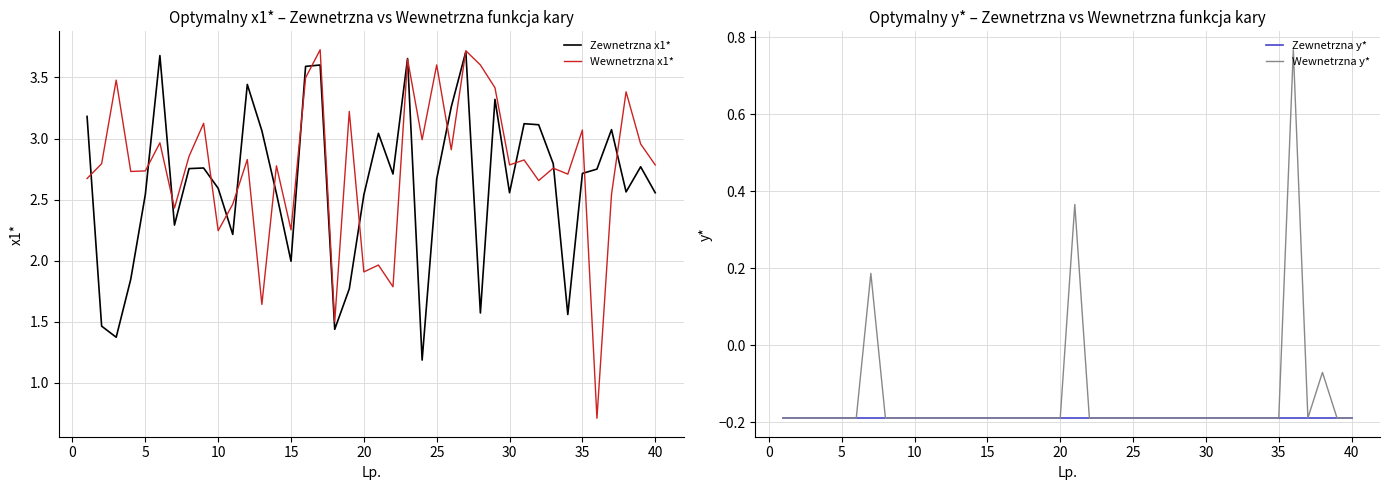

How many lines are shown in the chart?

4